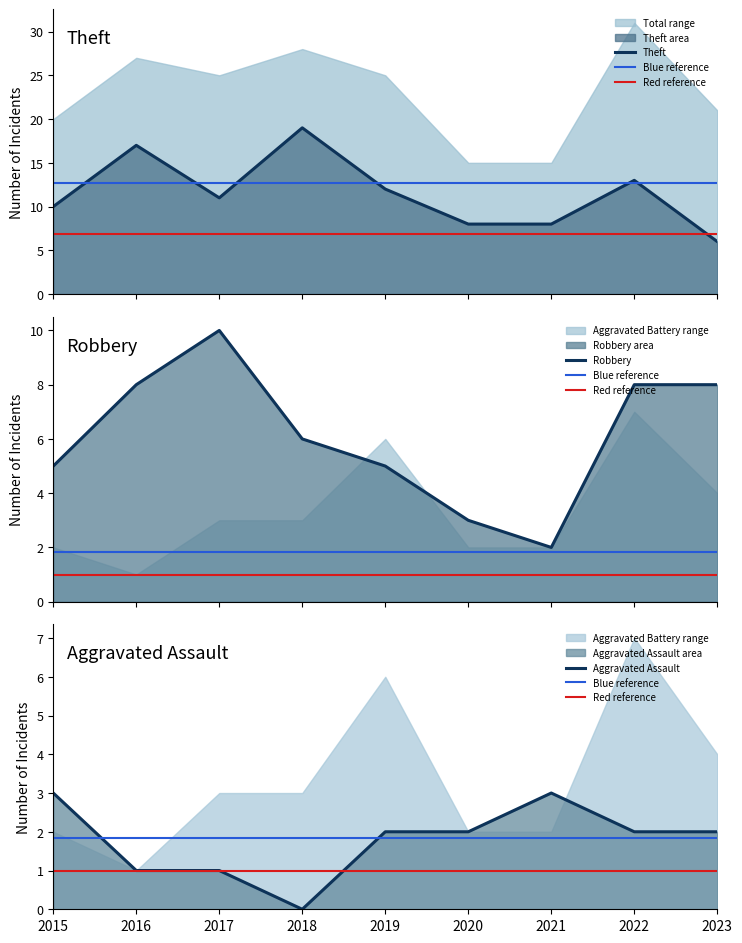

True or false: Theft has a value of 8 at 2020.

True